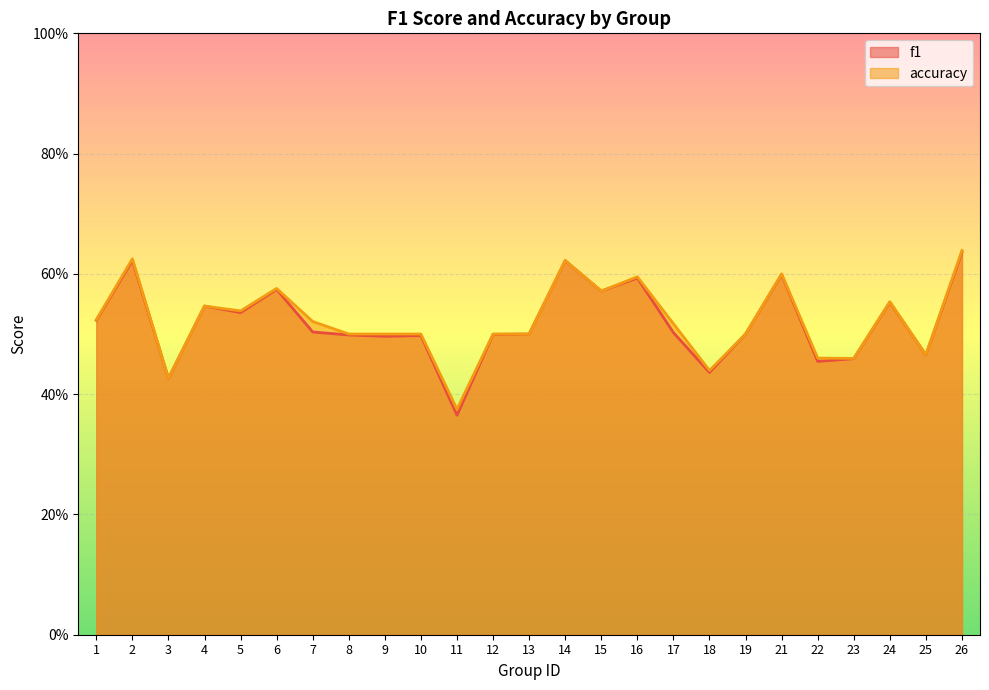

The accuracy series shows 0.3 at 23. True or false?

False